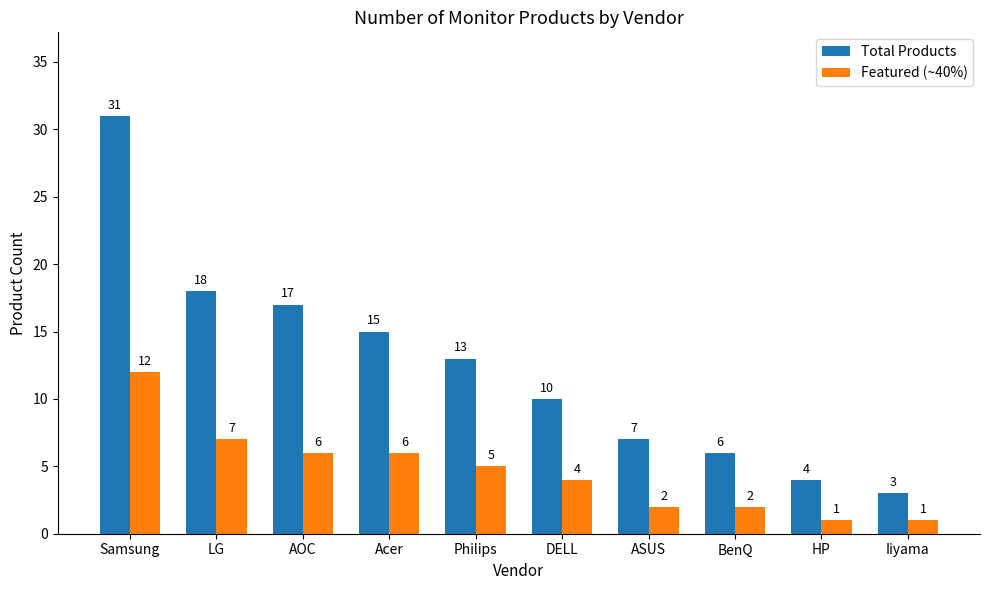

What position from the left is Acer?

4